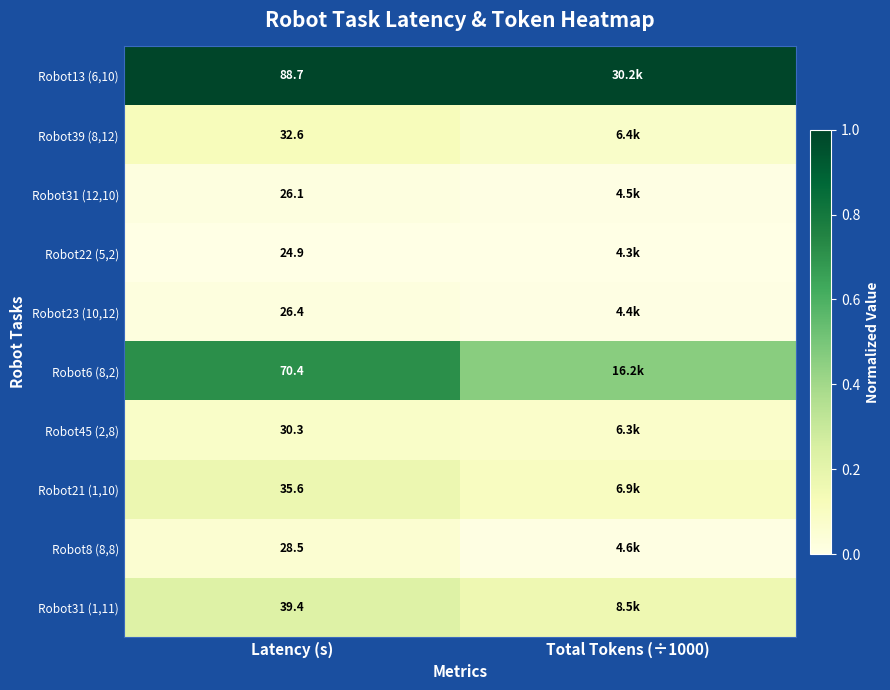

Is the value of Robot39 (8,12) at Latency (s) greater than the value of Robot31 (1,11) at Latency (s)?

No